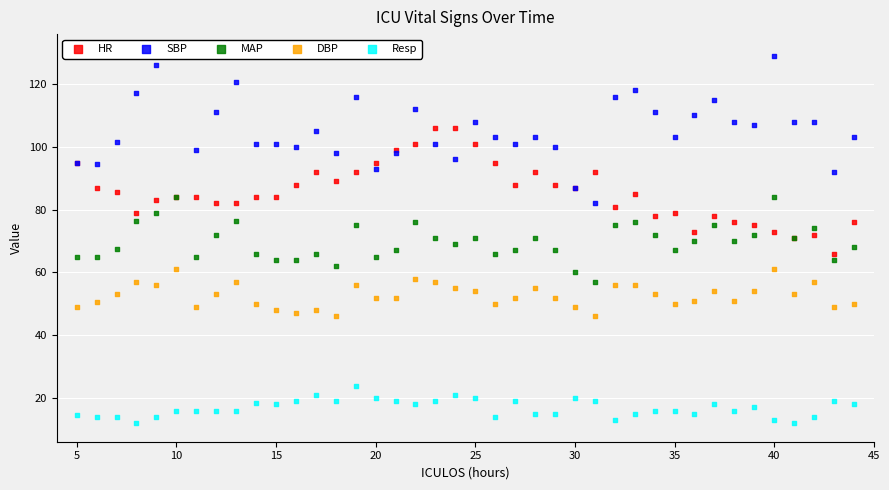

Which series reaches the minimum Y coordinate?

Resp